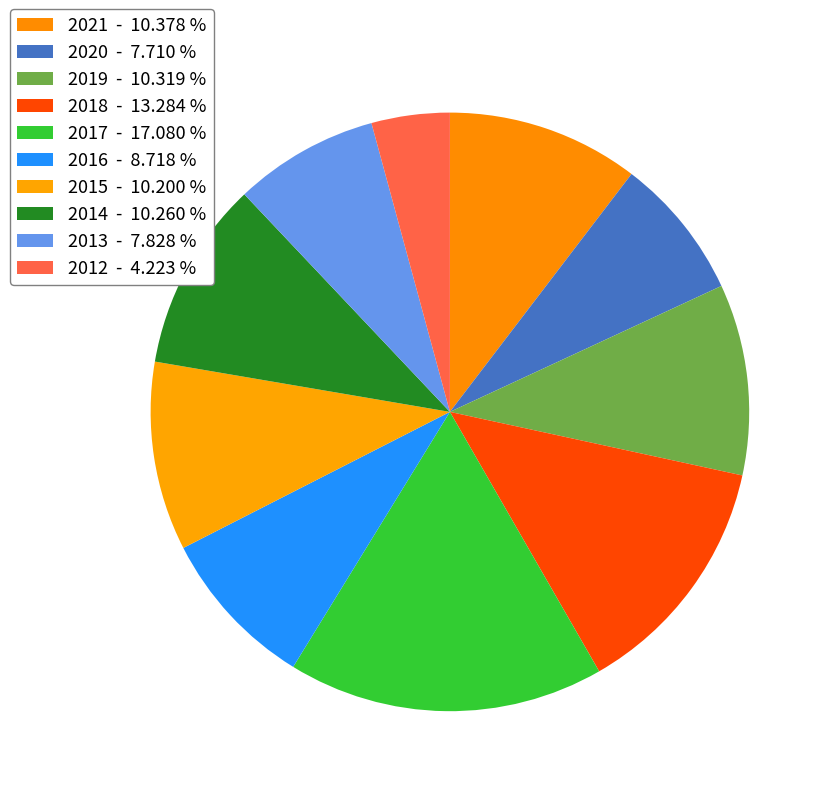

To the nearest percent, what is the average slice percentage?

10%